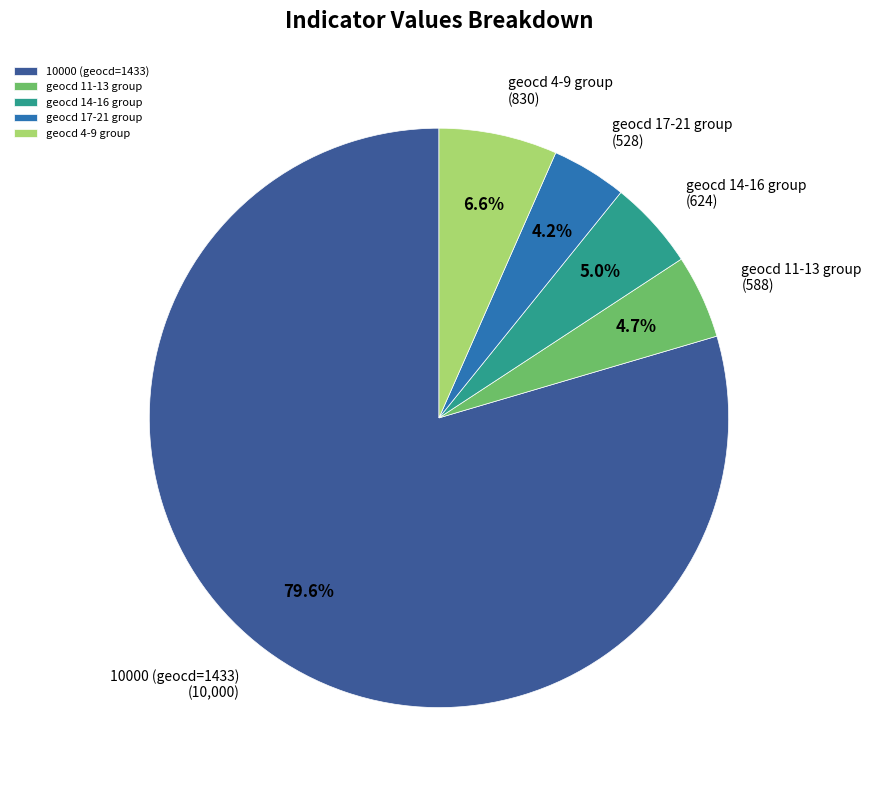

How many slices are in this pie chart?

5